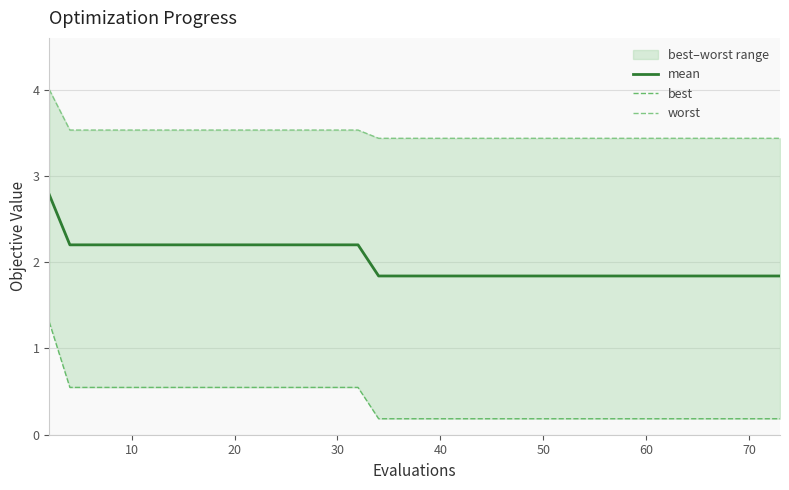

What is the sum of all best values?

14.3